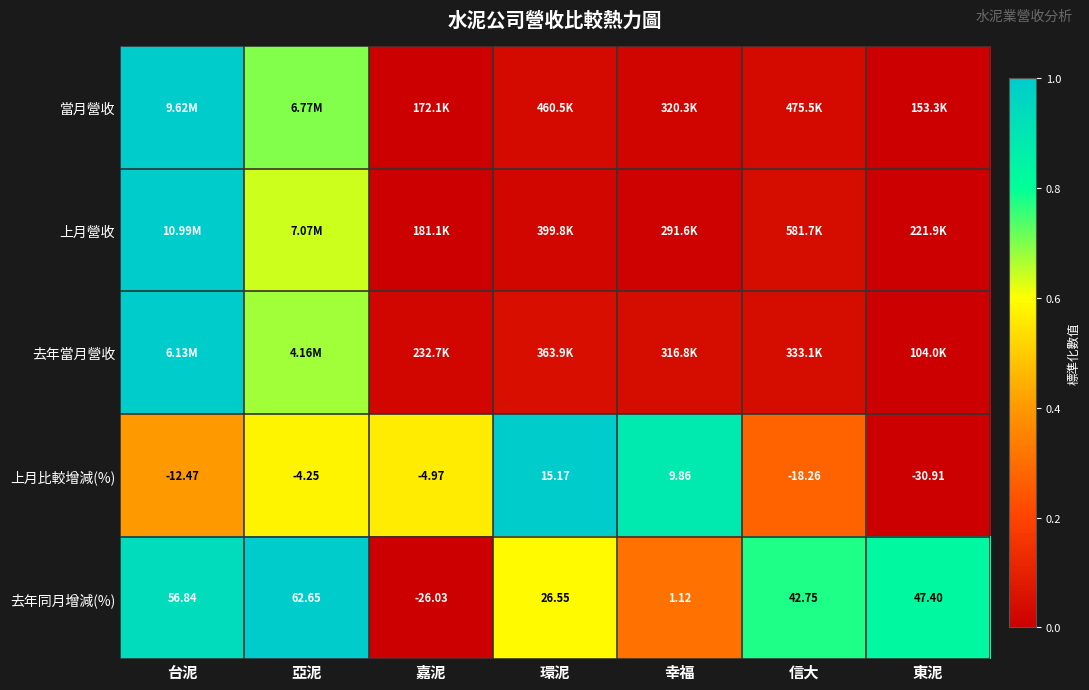

Where does the 上月比較增減(%) series first go above -4?

環泥